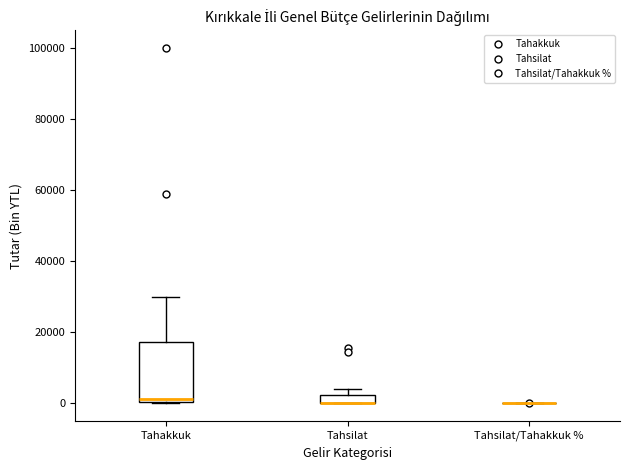

Comparing the boxes themselves (not the whiskers), which one is the tallest?

Tahakkuk